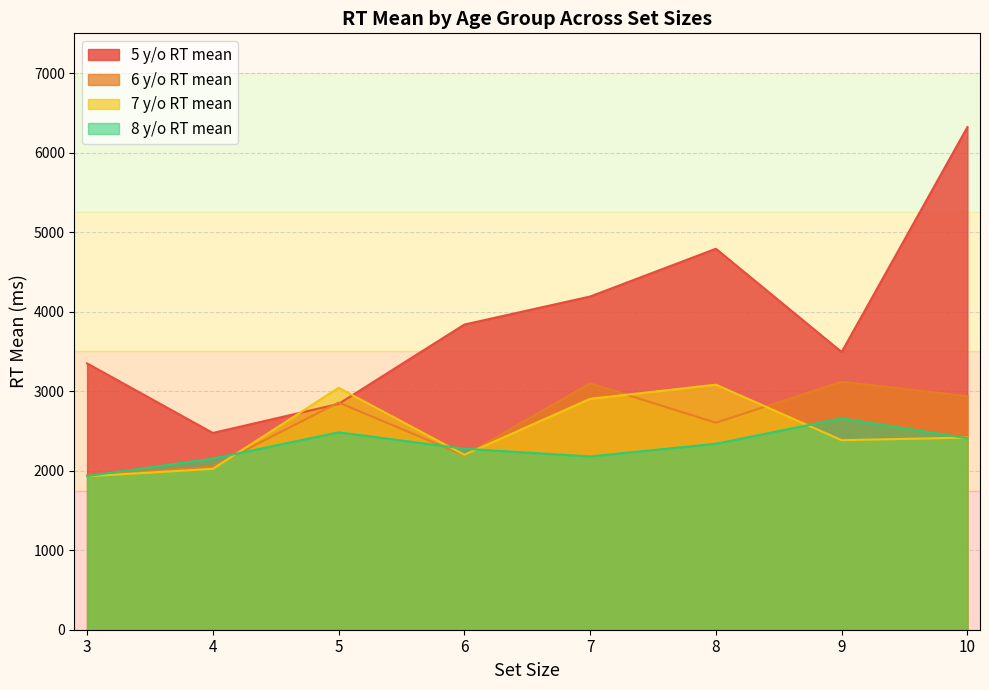

What is the total value across all series at 5?

11221.7